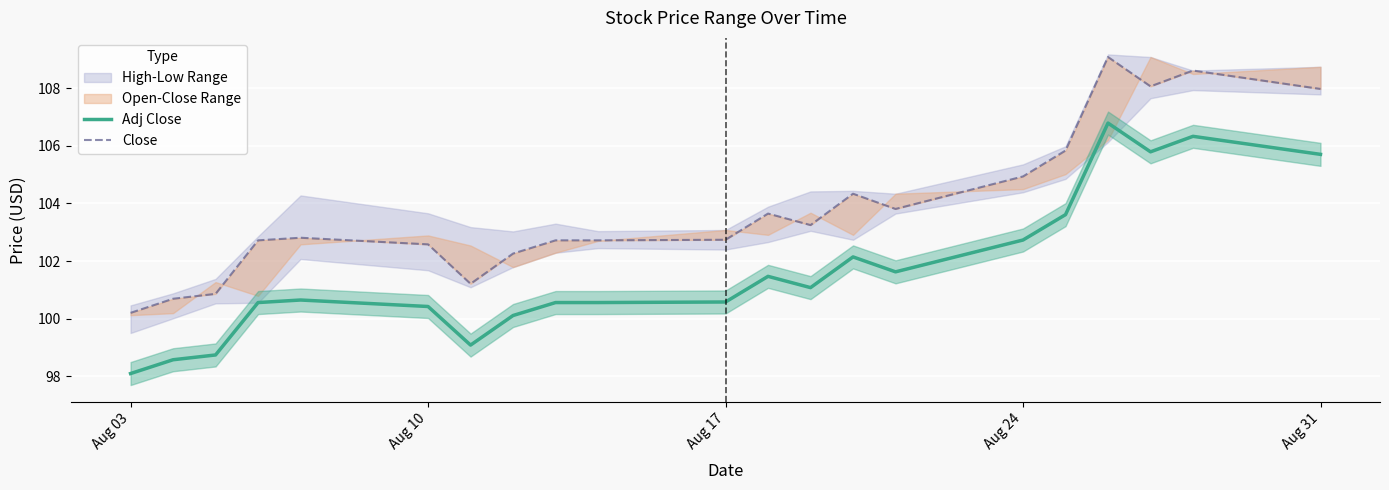

The value of Adj Close at Aug 17 is 100.6. True or false?

True